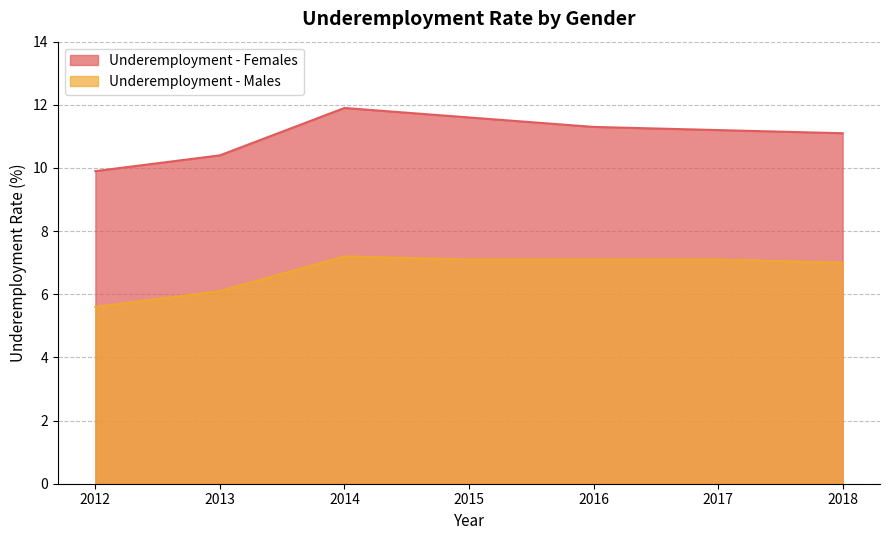

The Underemployment - Males series shows 11.3 at 2018. True or false?

False